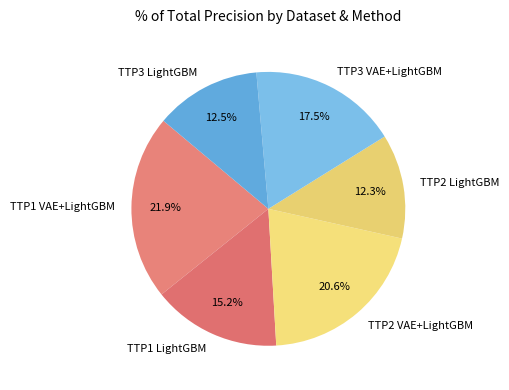

Is there any slice that represents more than half of the pie?

No